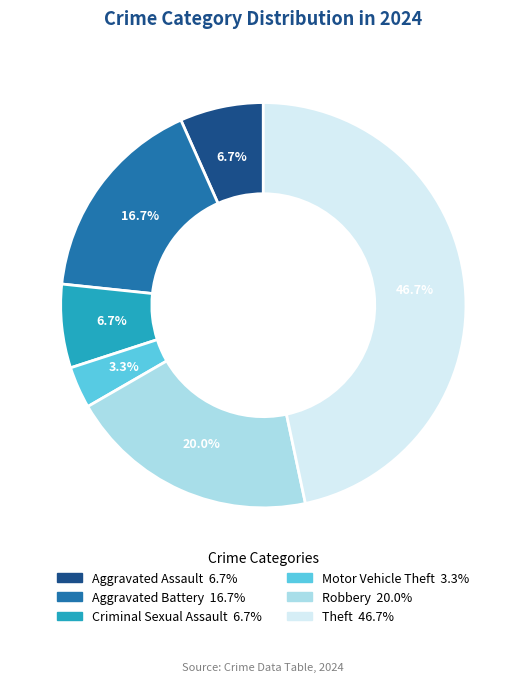

To the nearest percent, what is the difference between the Criminal Sexual Assault and Robbery slice percentages?

13%